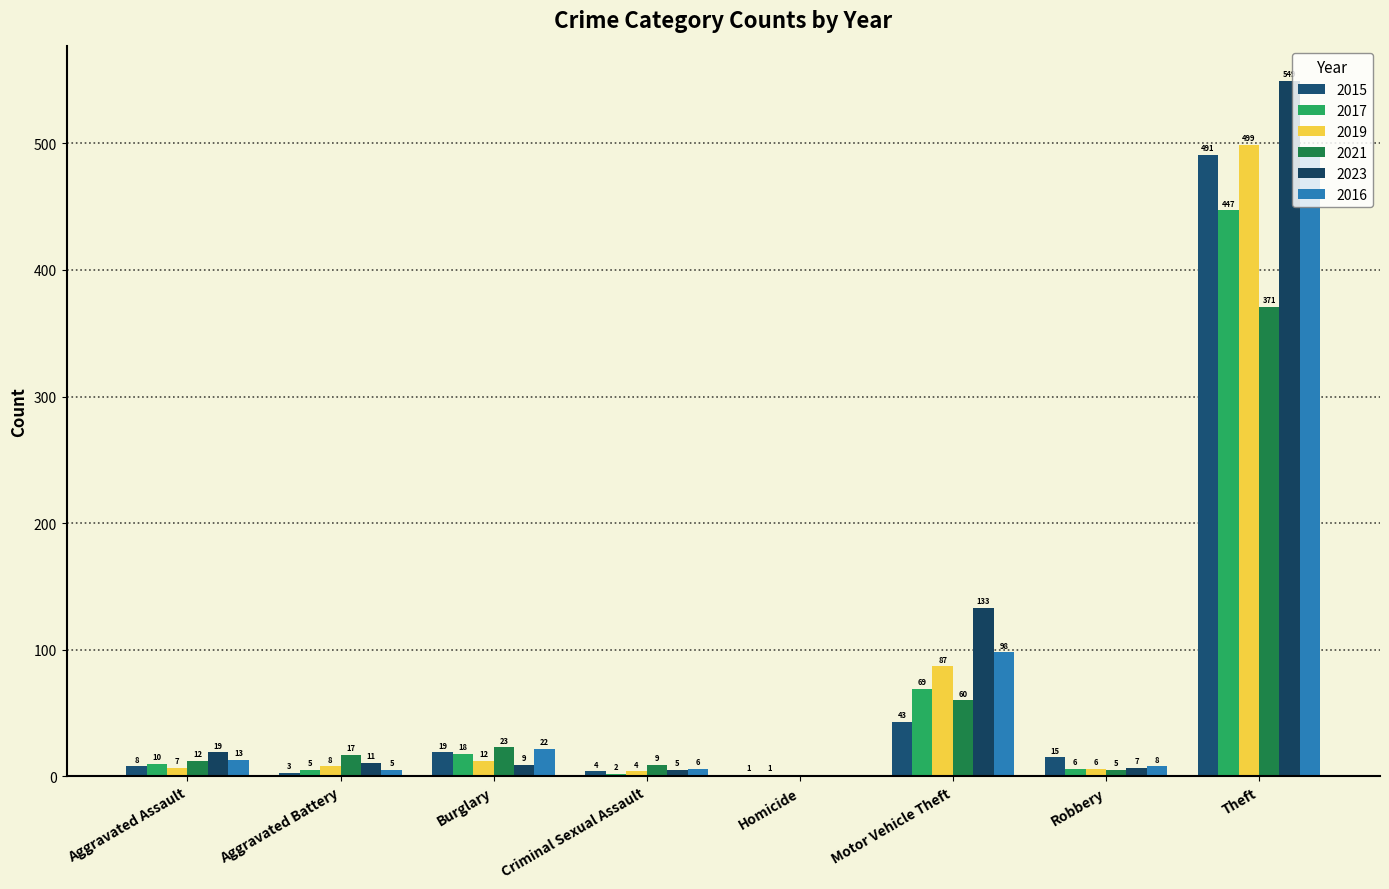

Which series changed the most between Homicide and Theft?

2023